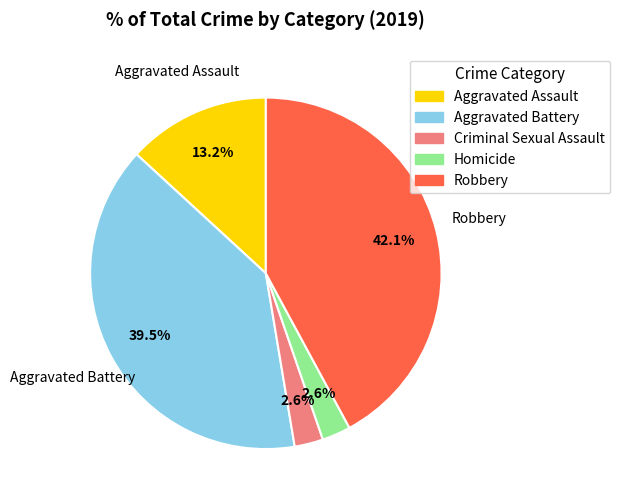

How many slices are in this pie chart?

5